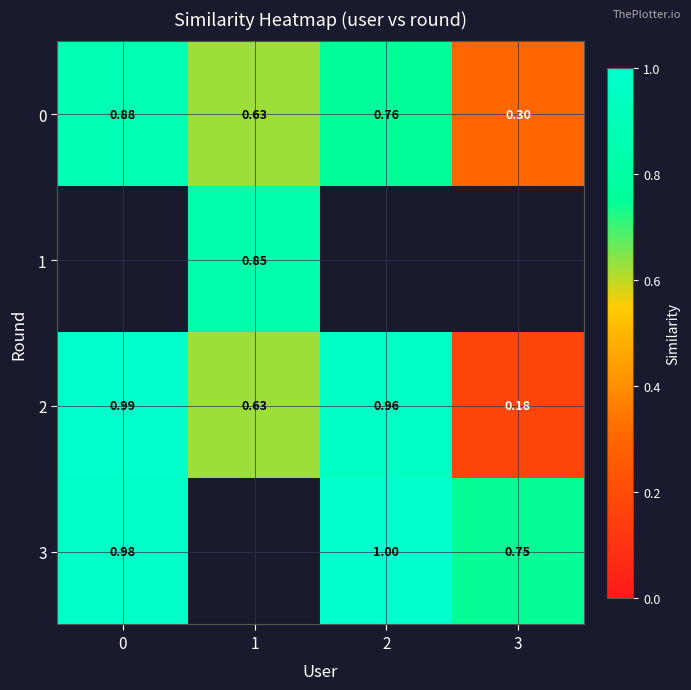

The value of 2 at 3 is 0.2. True or false?

True